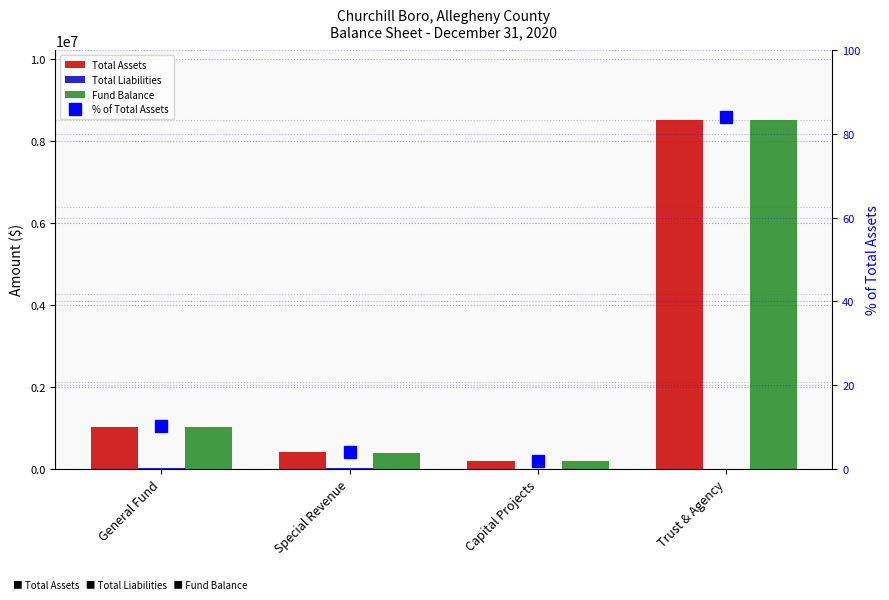

Is the value of Fund Balance at Special Revenue greater than the value of Total Liabilities at Trust & Agency?

Yes